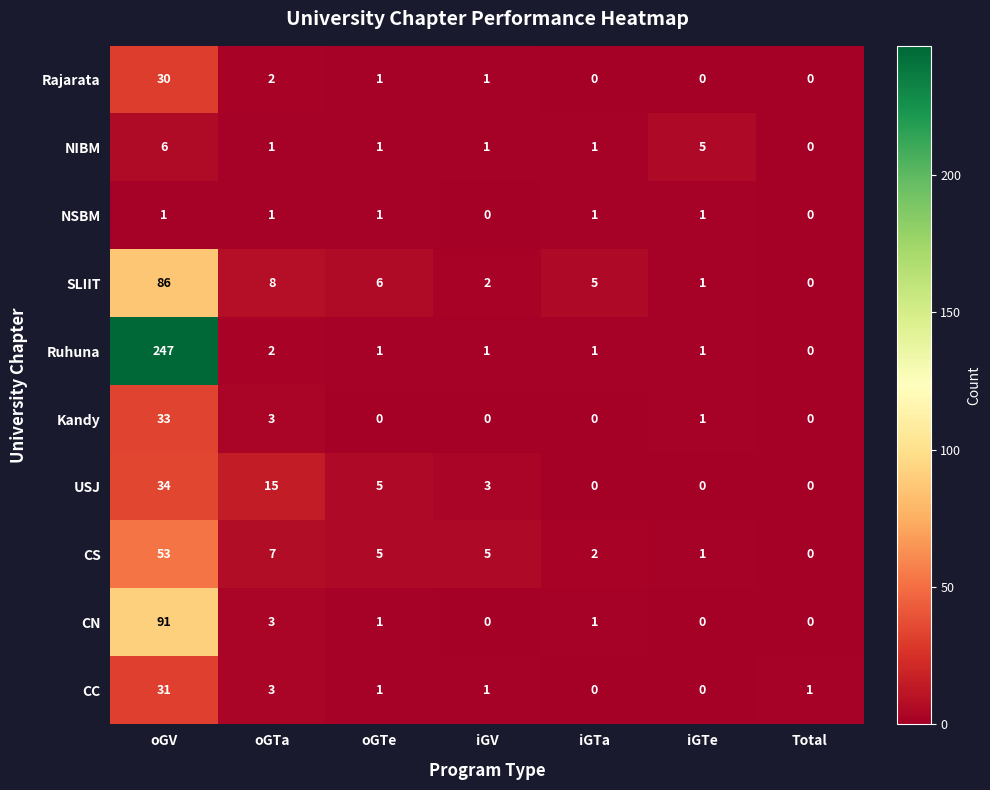

What is the average value of the Kandy series?

5